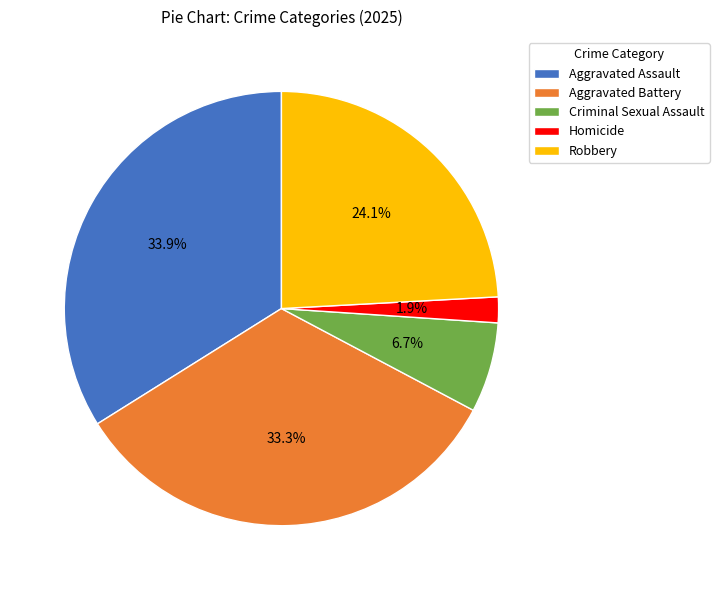

How many slices are in this pie chart?

5